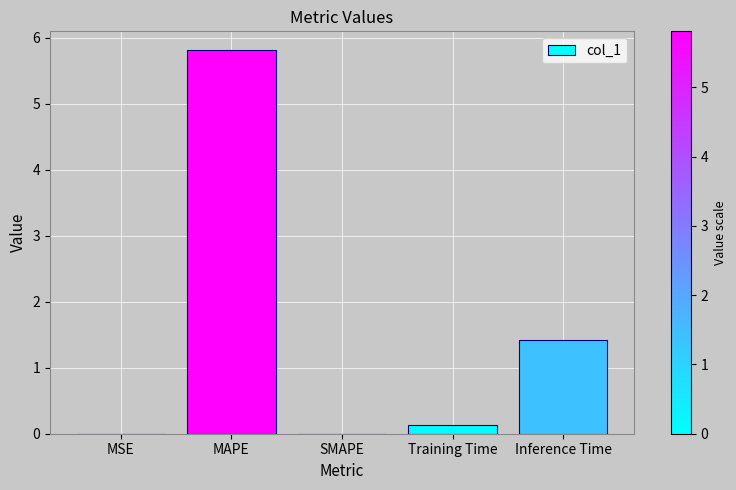

What is the sum of all values?

7.4